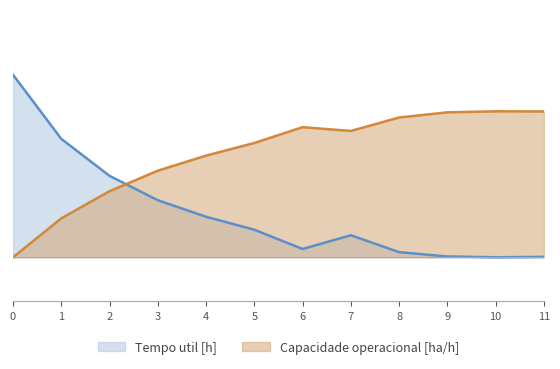

At 0, list the series in order from largest to smallest.

Tempo util [h], Capacidade operacional [ha/h]